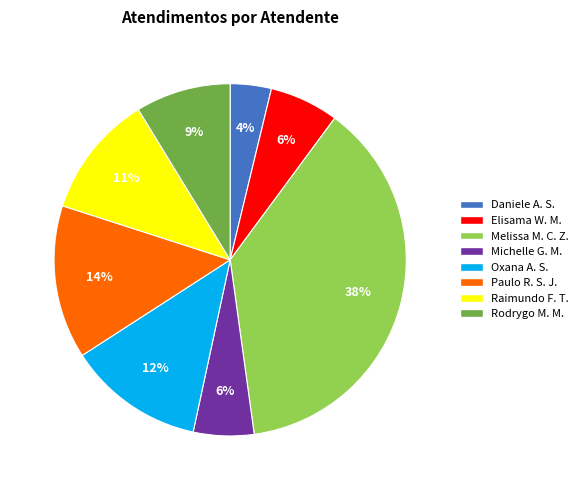

Which slice is the largest?

Melissa M. C. Z.